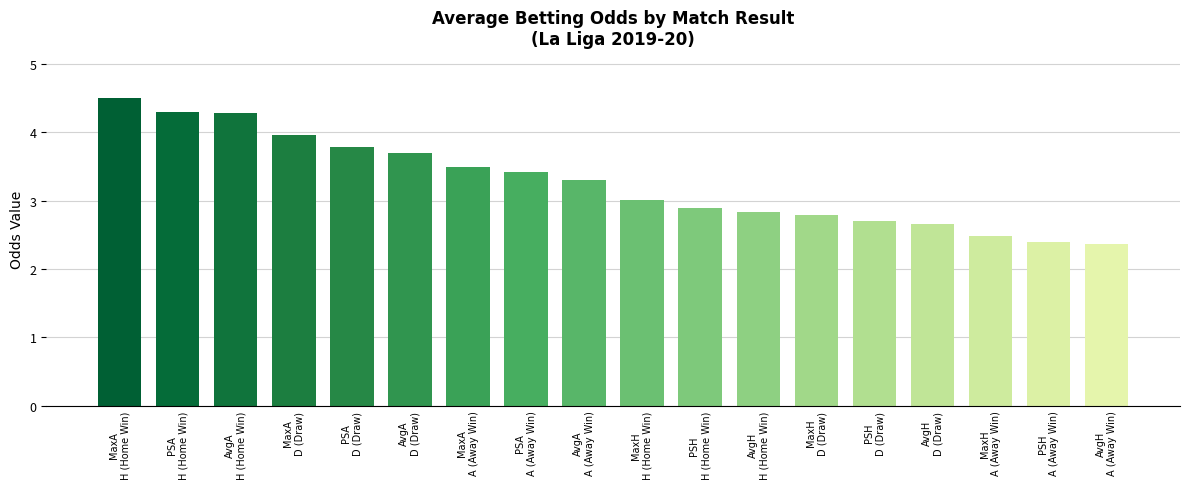

What is the average value?

3.3